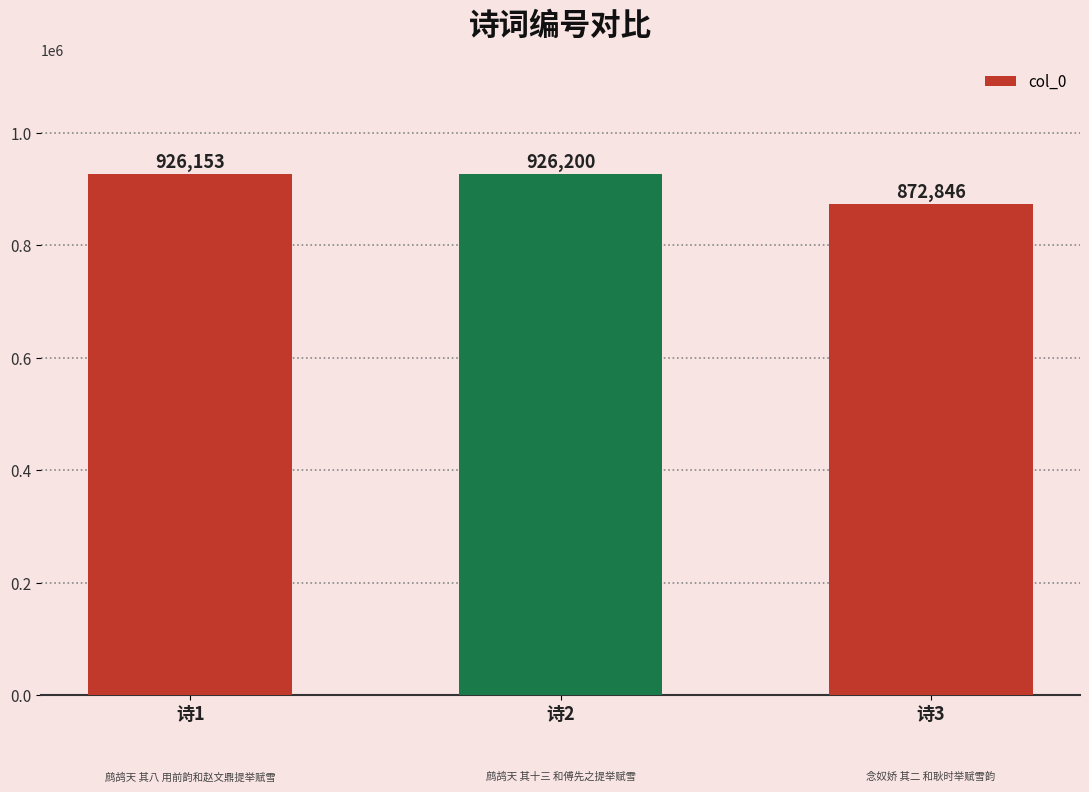

At which label is the value closest to 899523?

诗1